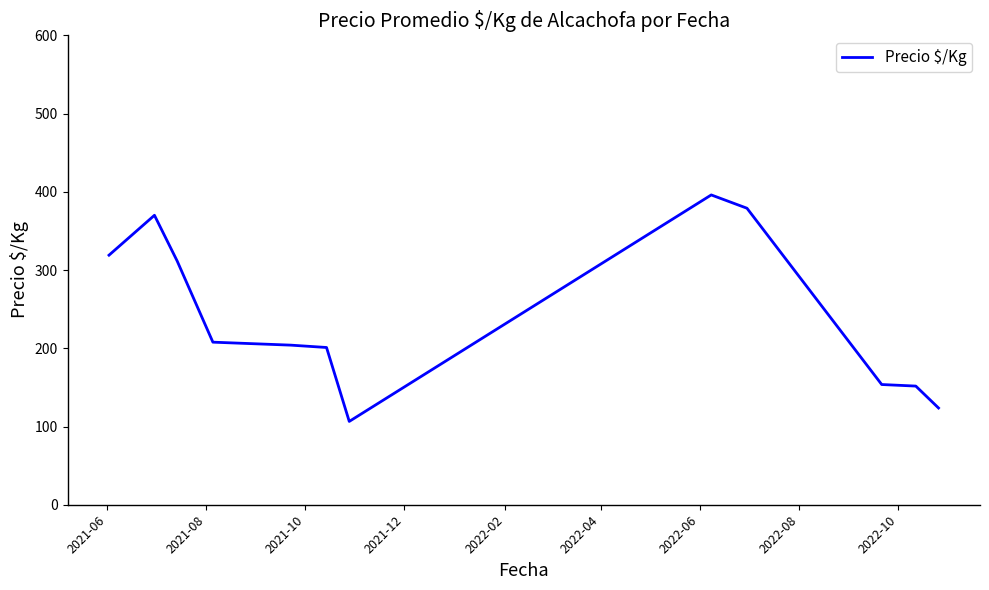

What is the difference between the maximum and minimum values?

289.5